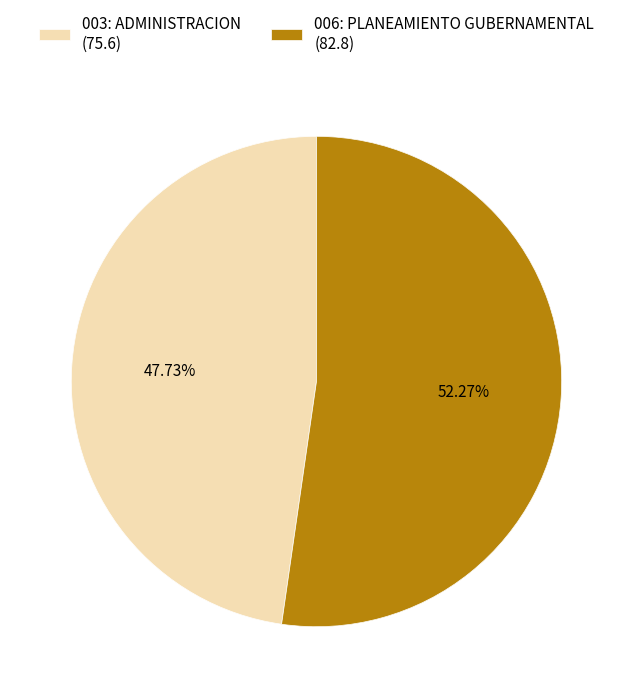

To the nearest percent, what is the combined percentage of 003: ADMINISTRACION and 006: PLANEAMIENTO GUBERNAMENTAL?

100%